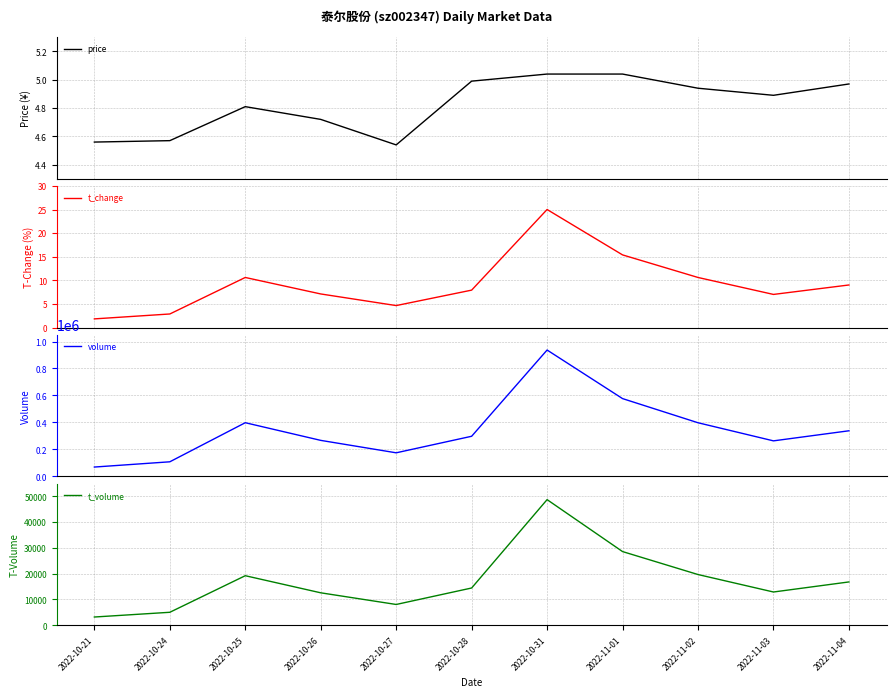

True or false: price has a value of 4.6 at 2022-10-24.

True